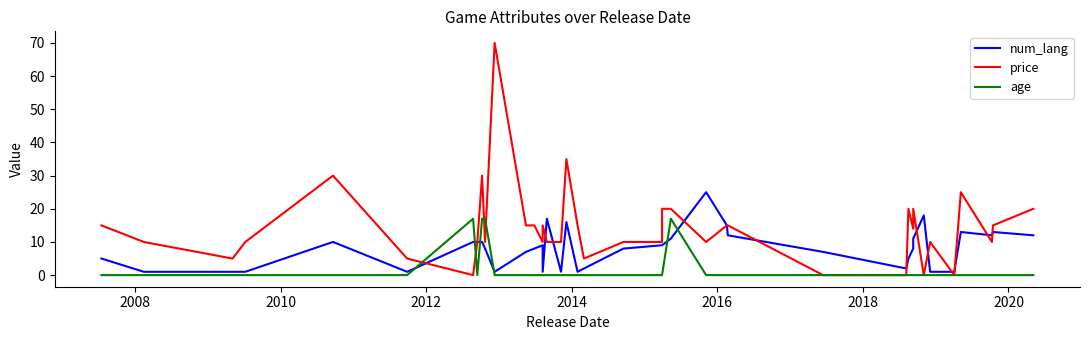

At which category does the chart reach its minimum across all series?

2018